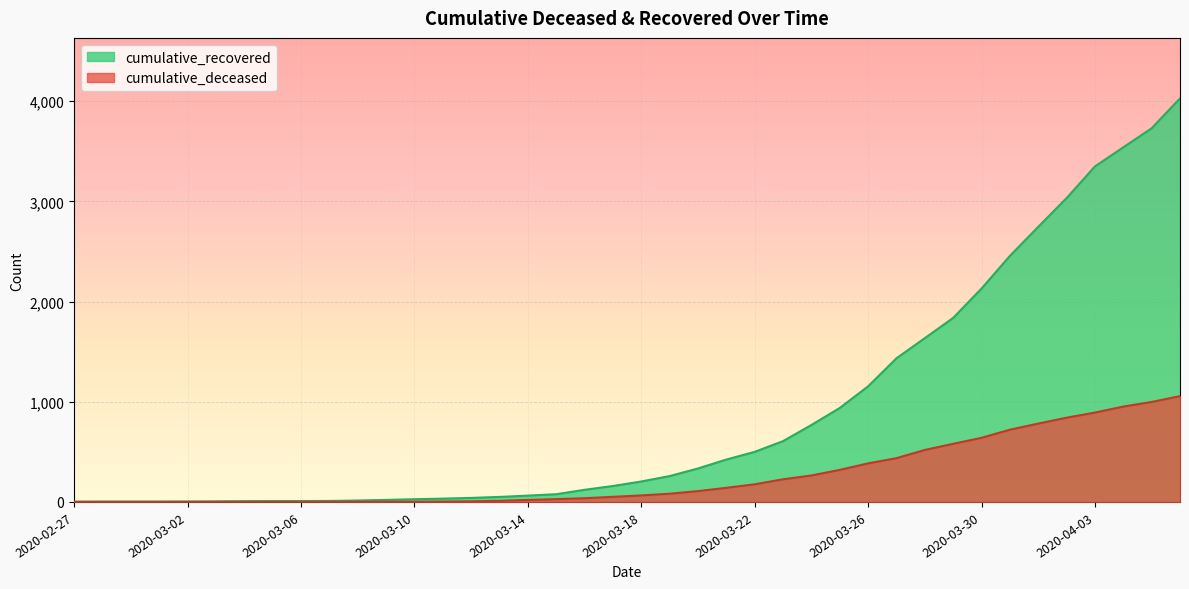

Between 2020-03-28 and 2020-03-05, which is larger?

2020-03-28